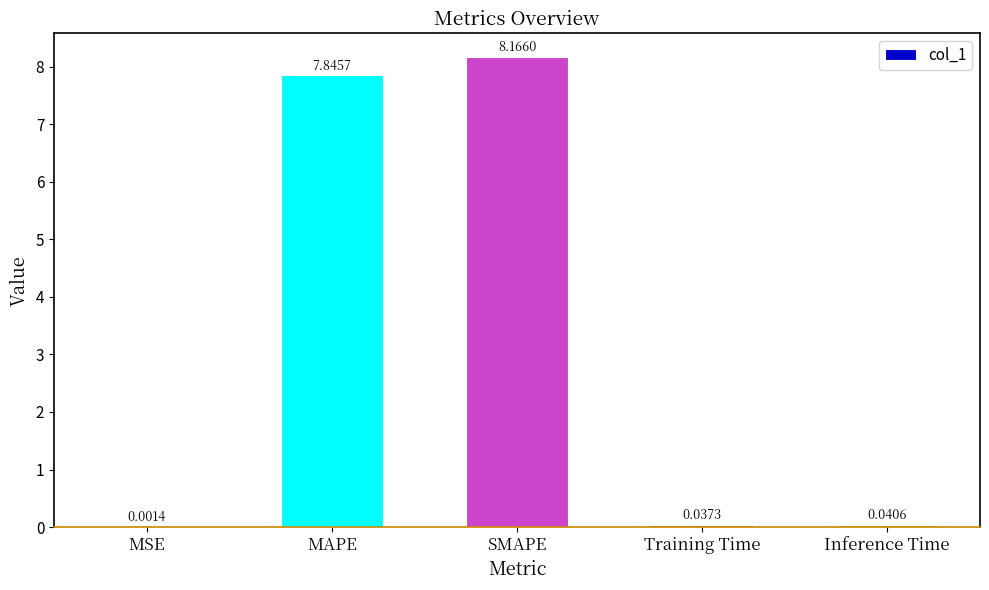

Are the bars horizontal?

No